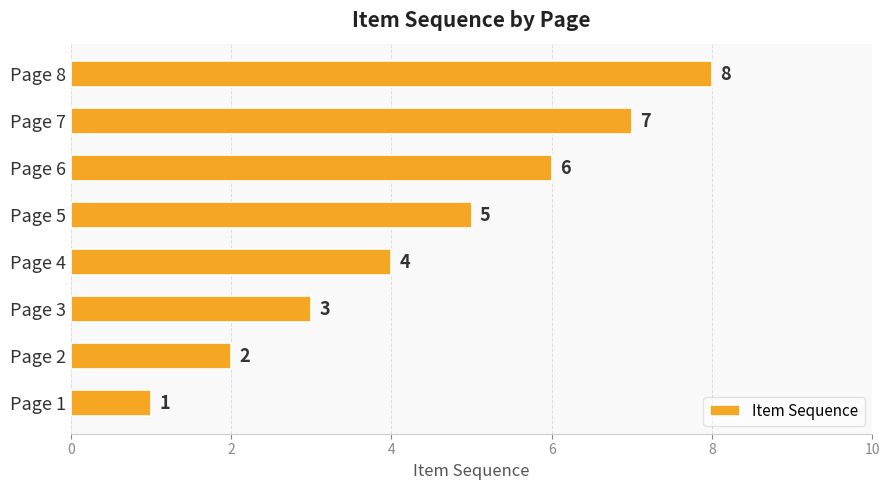

What is the difference between the maximum and minimum values?

7